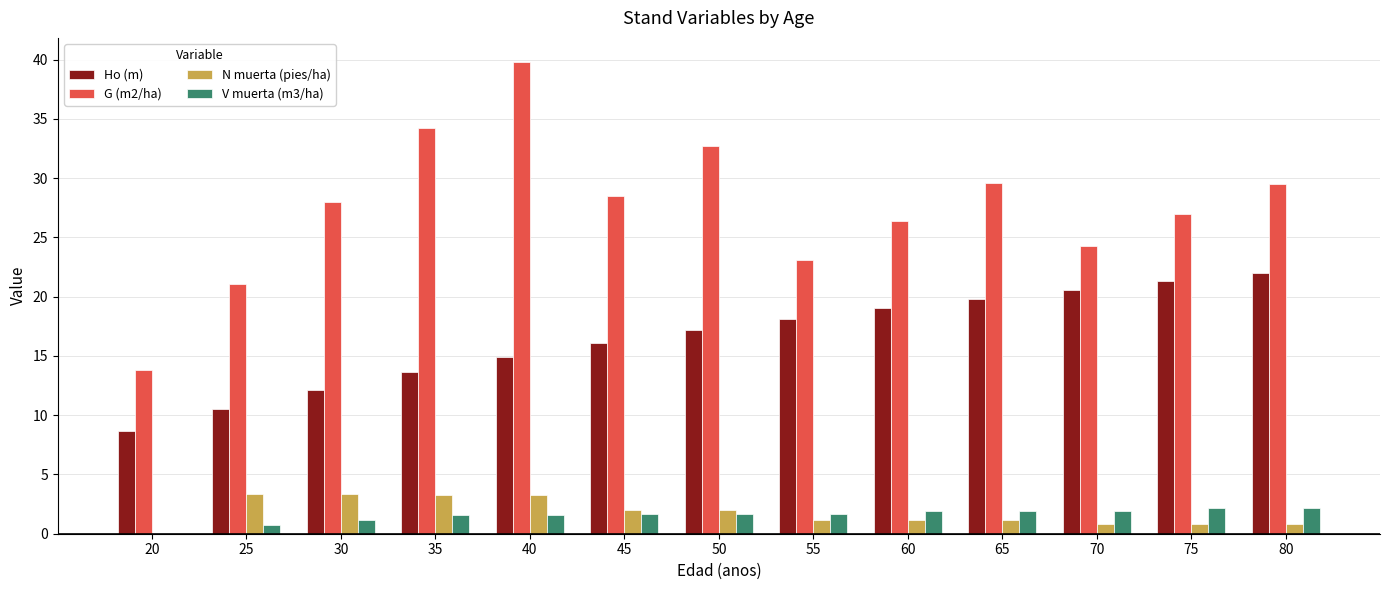

Between 30 and 35, which series saw the biggest shift?

G (m2/ha)